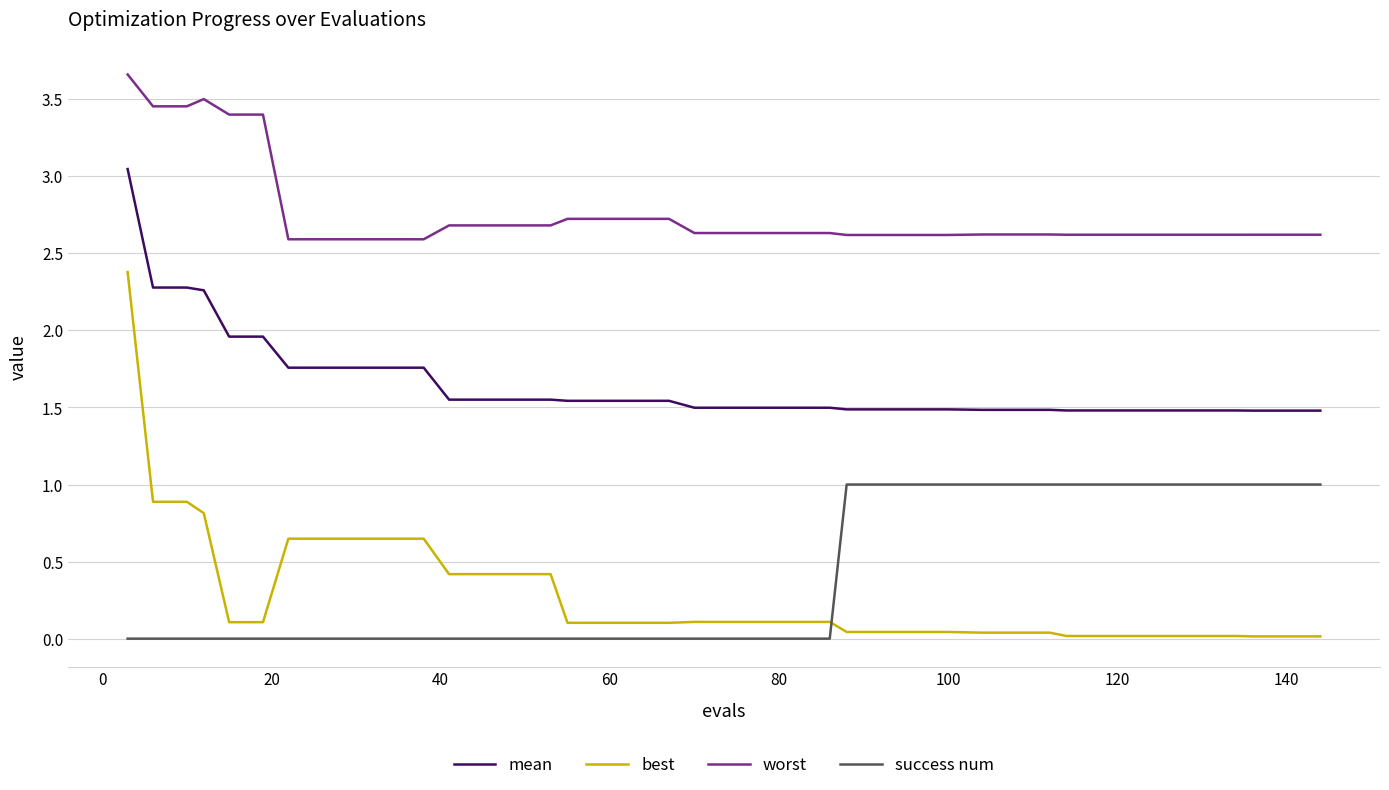

Which series has the widest spread of values?

best